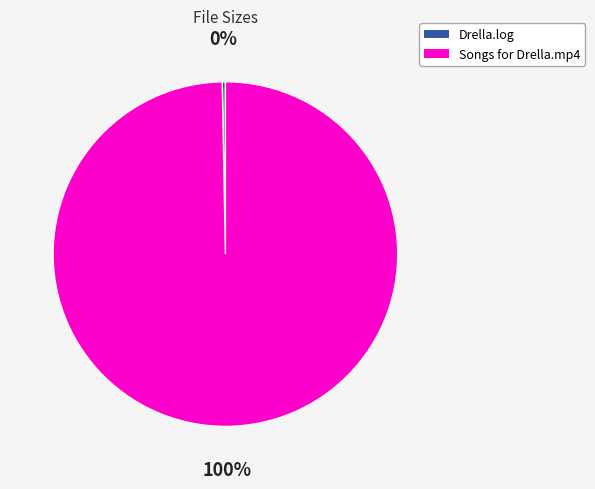

Which slice is the largest?

Songs for Drella.mp4